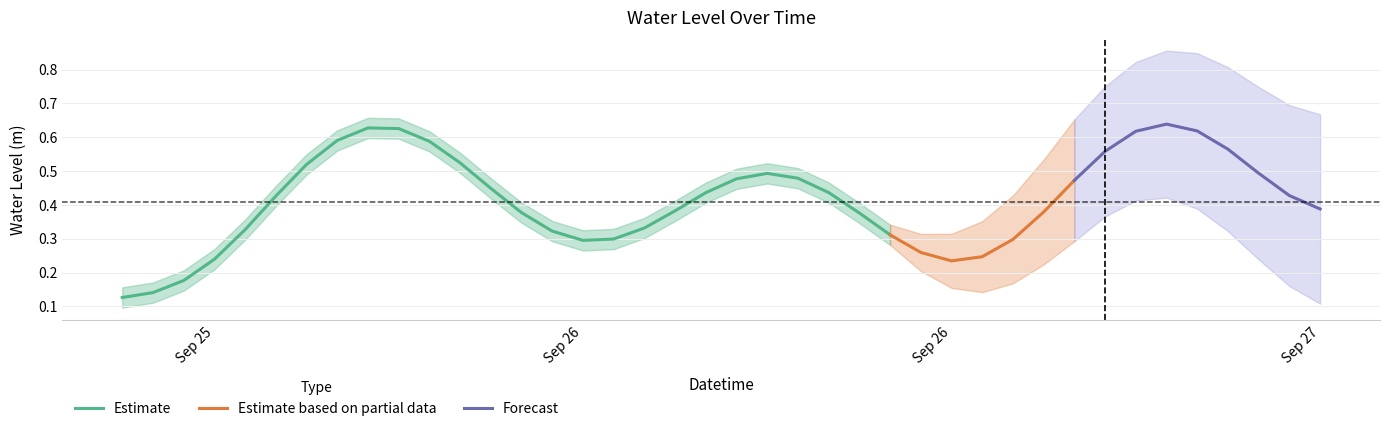

Which label corresponds to the smallest value in the chart?

2024-09-25 20:00:00